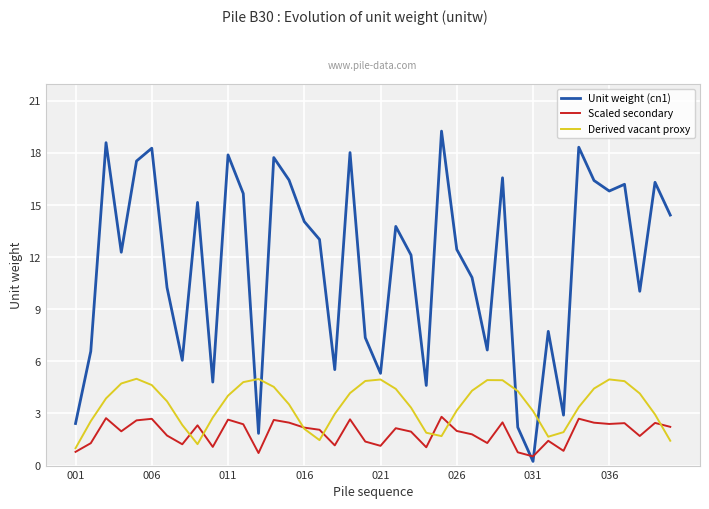

Which series ends up on top after the final intersection of Scaled secondary and Unit weight (cn1)?

Unit weight (cn1)